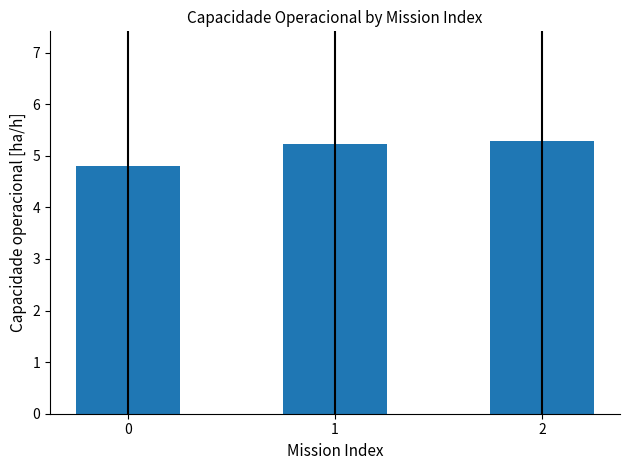

Read the value at 2.

5.3